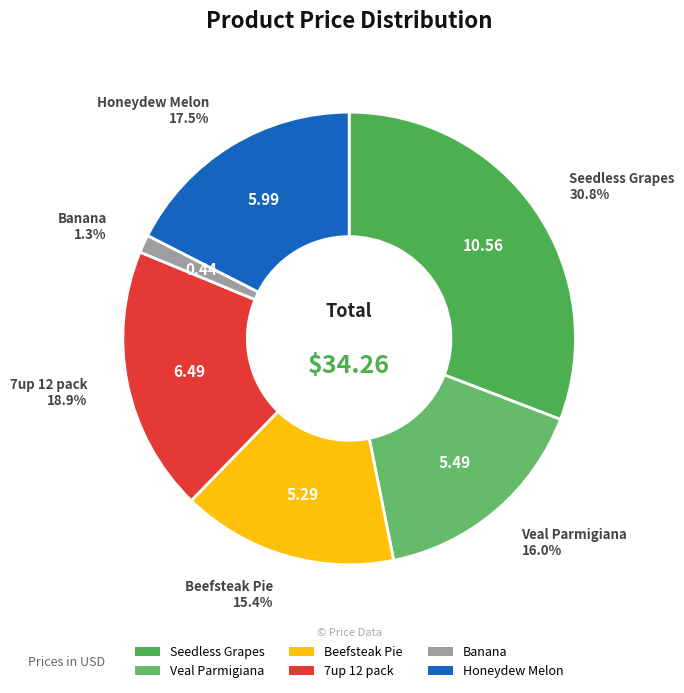

Rank the categories by value from lowest to highest.

Banana, Beefsteak Pie, Veal Parmigiana, Honeydew Melon, 7up 12 pack, Seedless Grapes